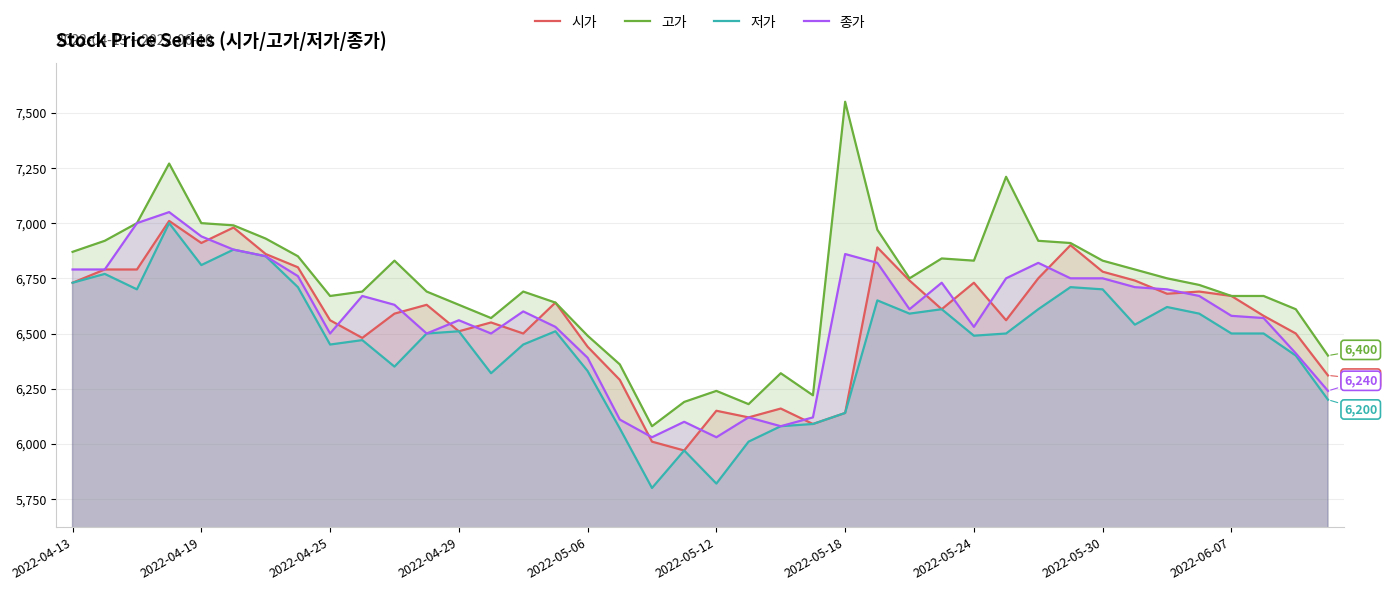

Which label corresponds to the largest value in the chart?

2022-05-18